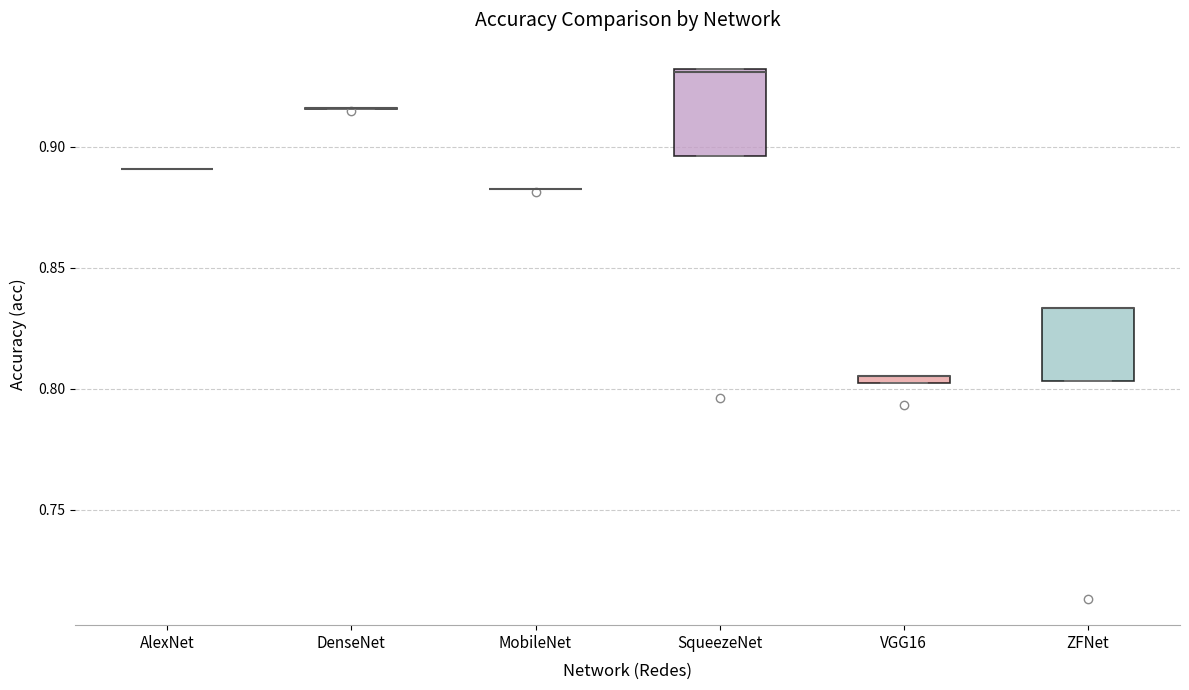

Comparing the boxes themselves (not the whiskers), which one is the tallest?

SqueezeNet